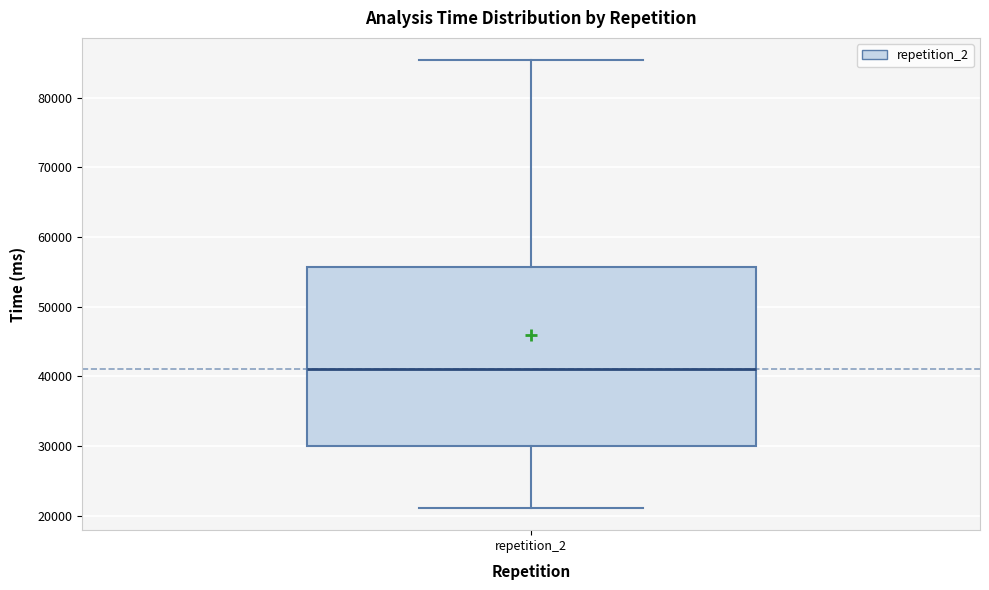

Read this box plot against the y-axis: the position of the median line, the range covered by the box, and the ends of both whiskers. The values are not printed on the chart, so give them approximately, as read against the axis.

median 41000, box 30000 to 56000, whiskers 21000 to 85000